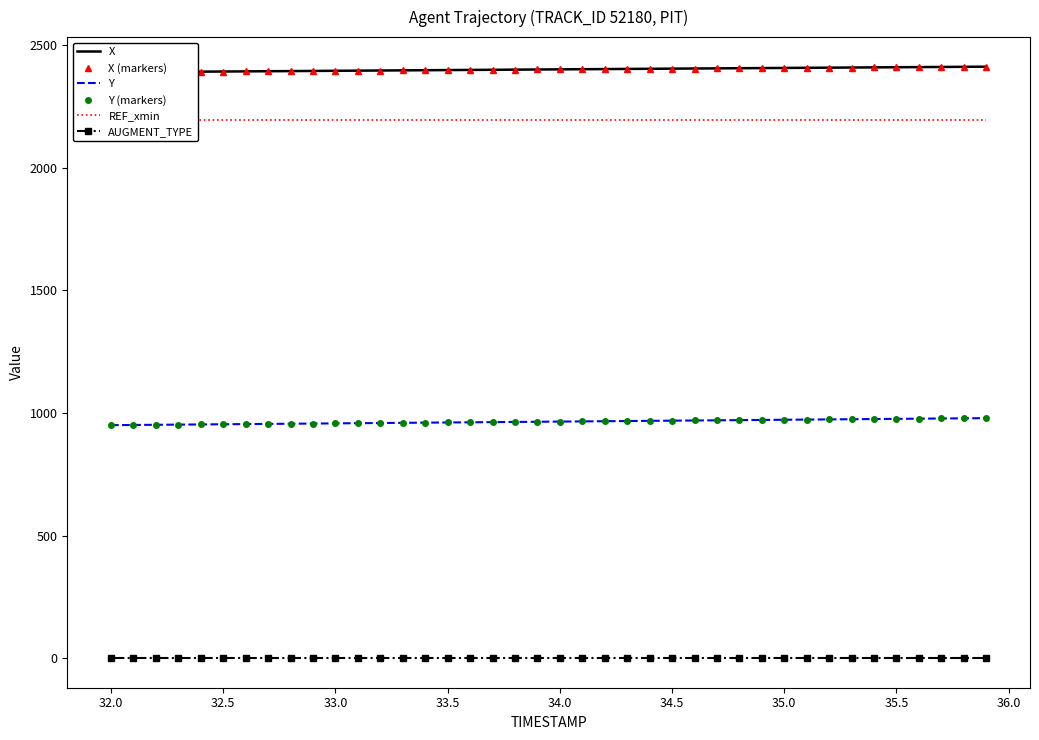

Is it true that AUGMENT_TYPE equals 0.0 at 34.0?

True